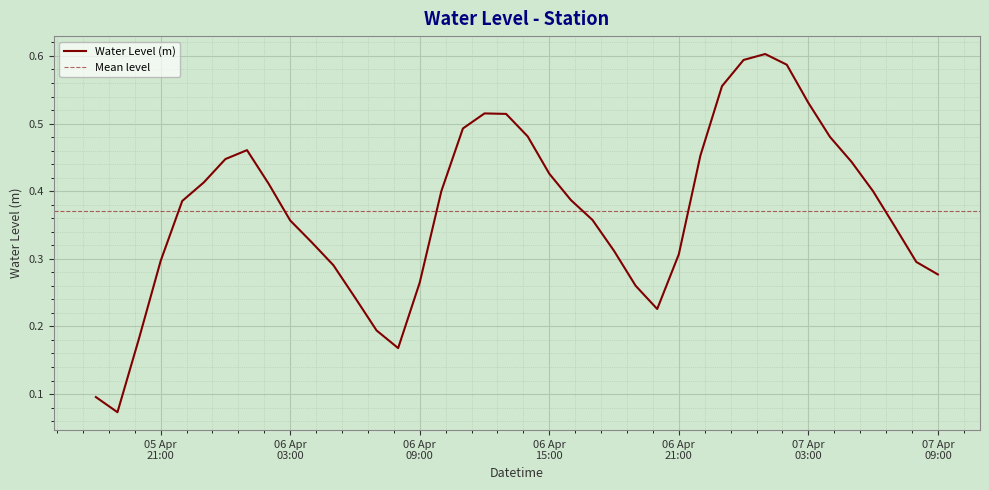

What value does the data have at 2024-04-05 18:00:00?

0.1